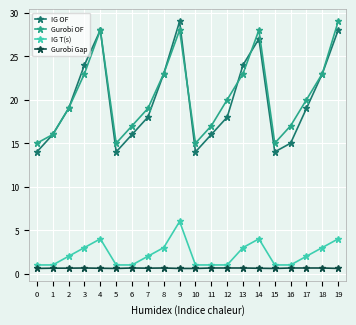

At which category does IG OF reach its first local peak?

4